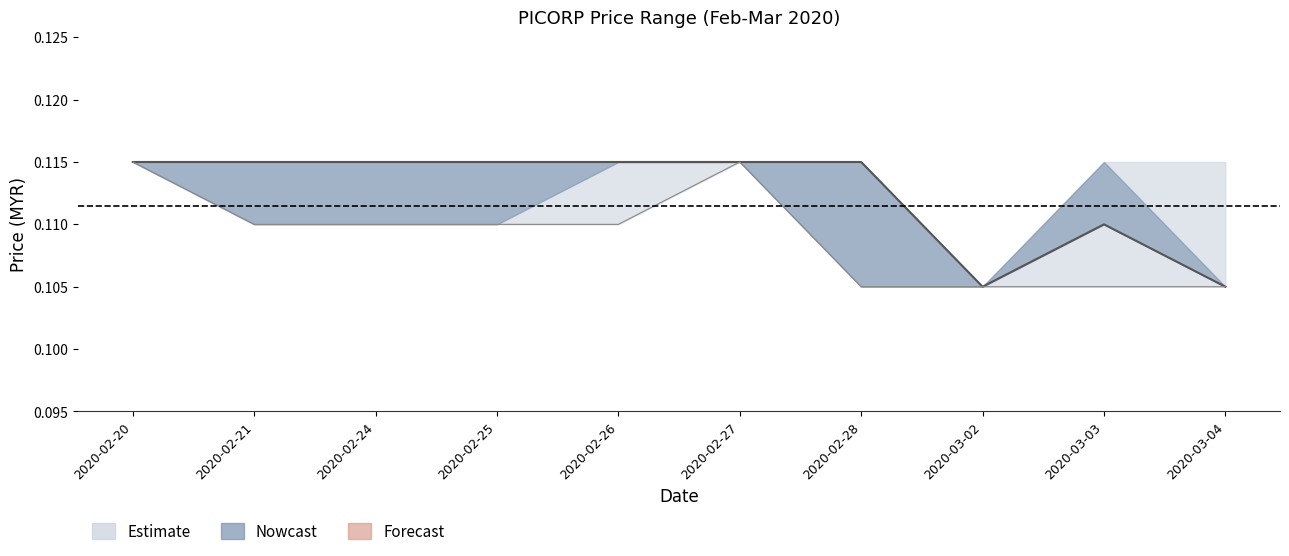

What is the value of the open point at the 1st from the left?

0.1